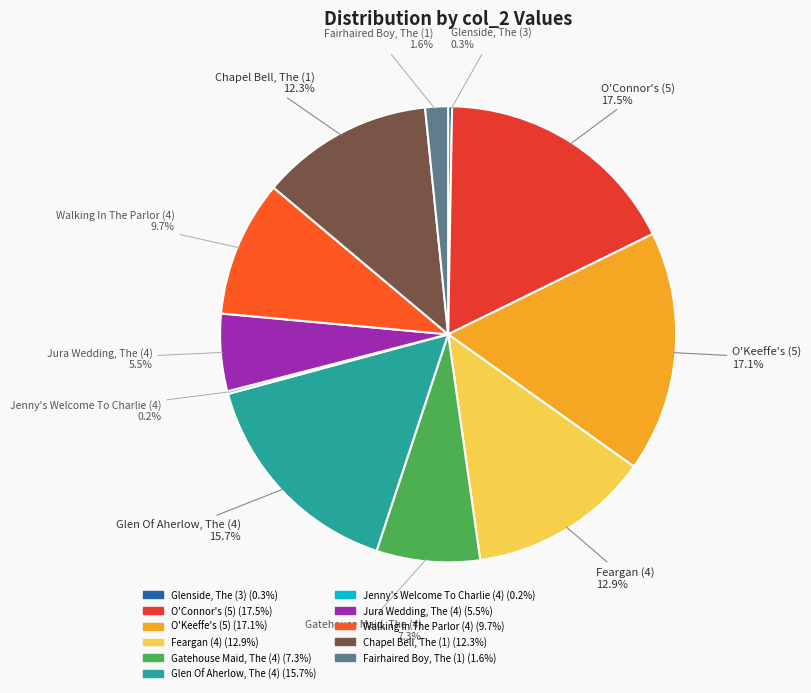

Does O'Connor's (5) represent more than half of the total?

No